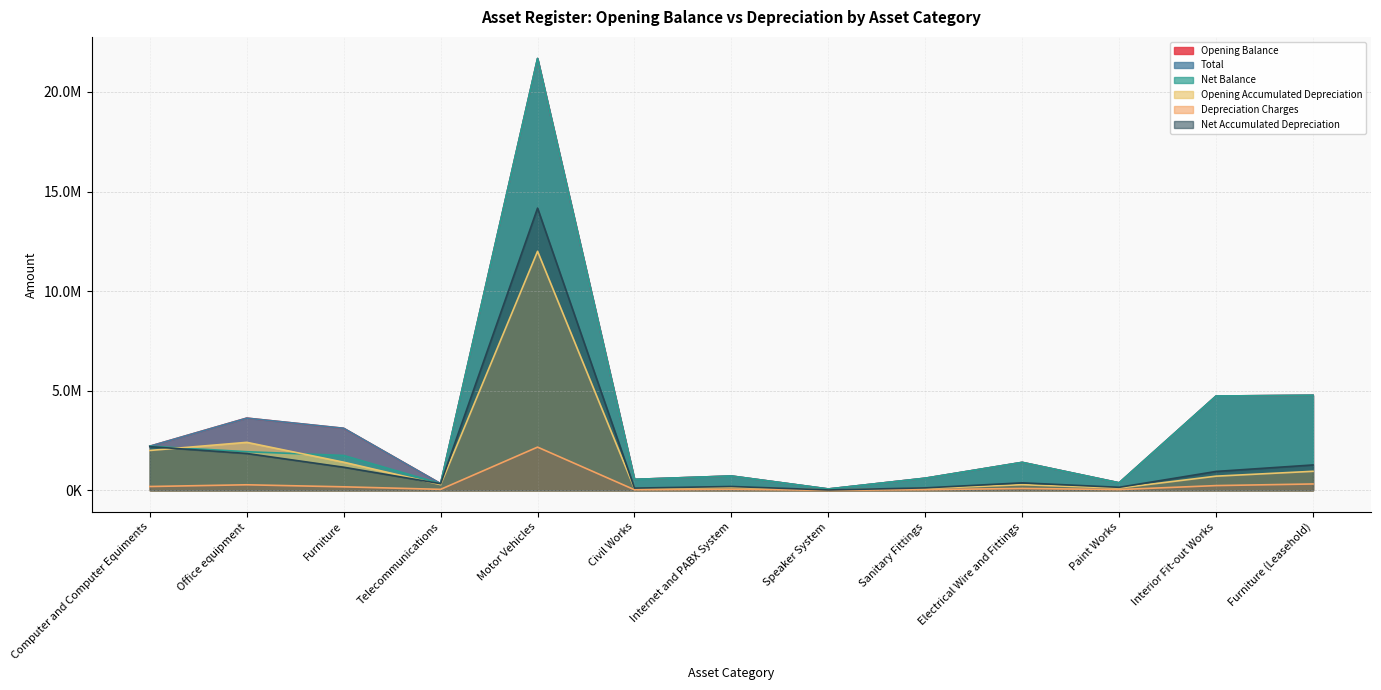

What is the total value across all series at Office equipment?

13719064.0